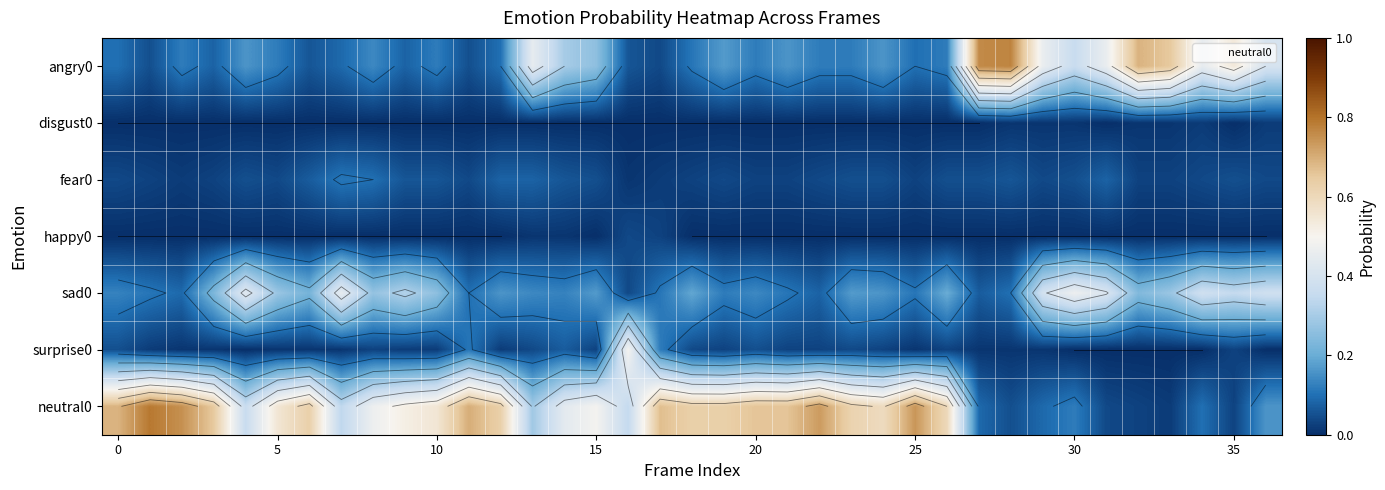

What is the sum of all neutral0 values?

16.5